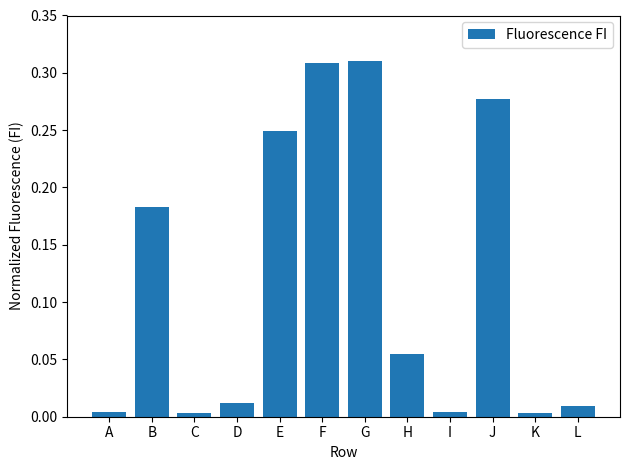

The chart shows a value of 0.0 at C. True or false?

True